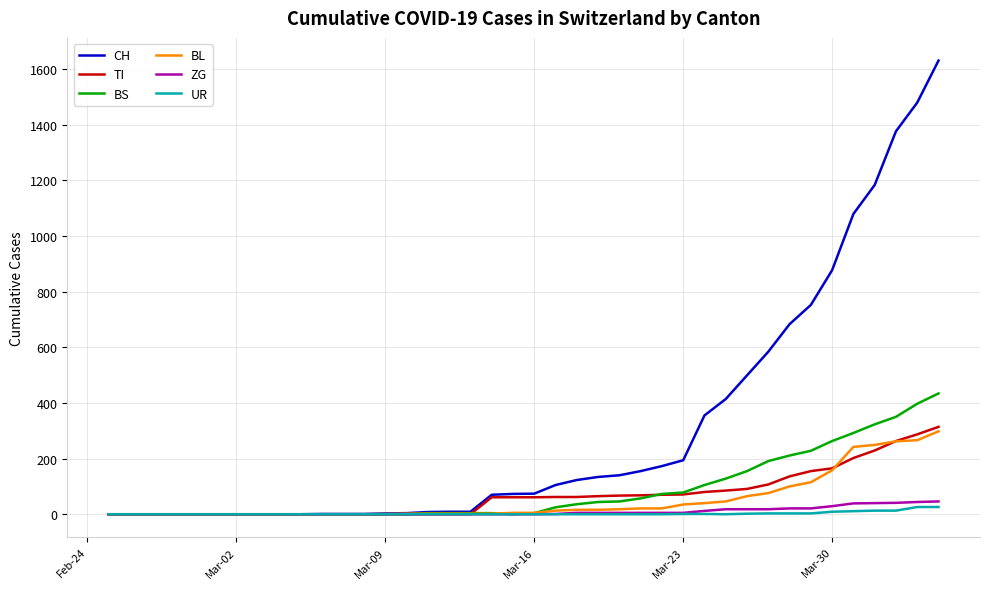

List the series in order of their peak value, highest first.

CH, BS, TI, BL, ZG, UR